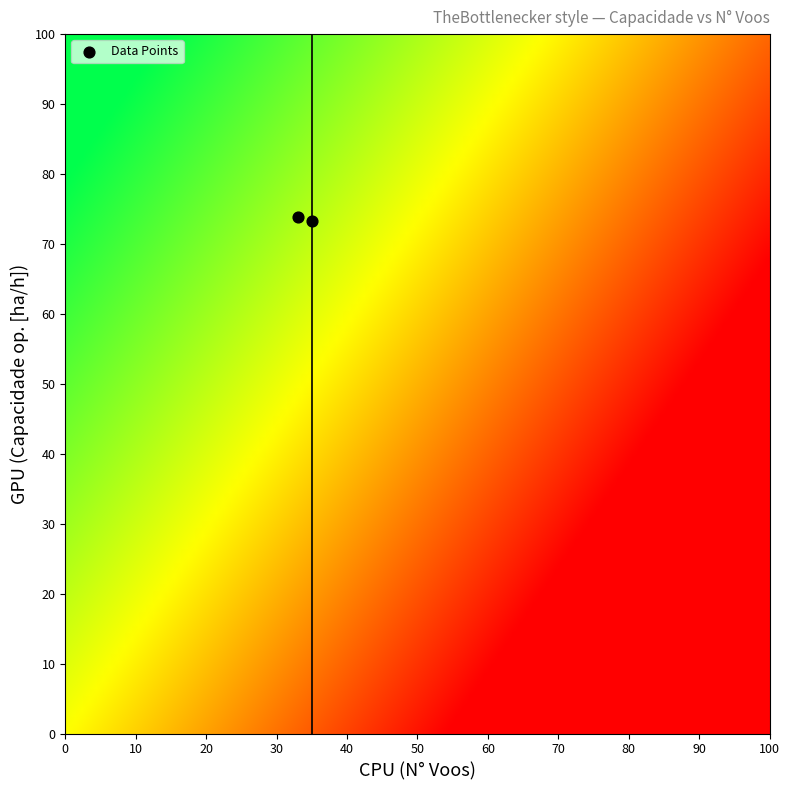

What is the average X value?

34.0